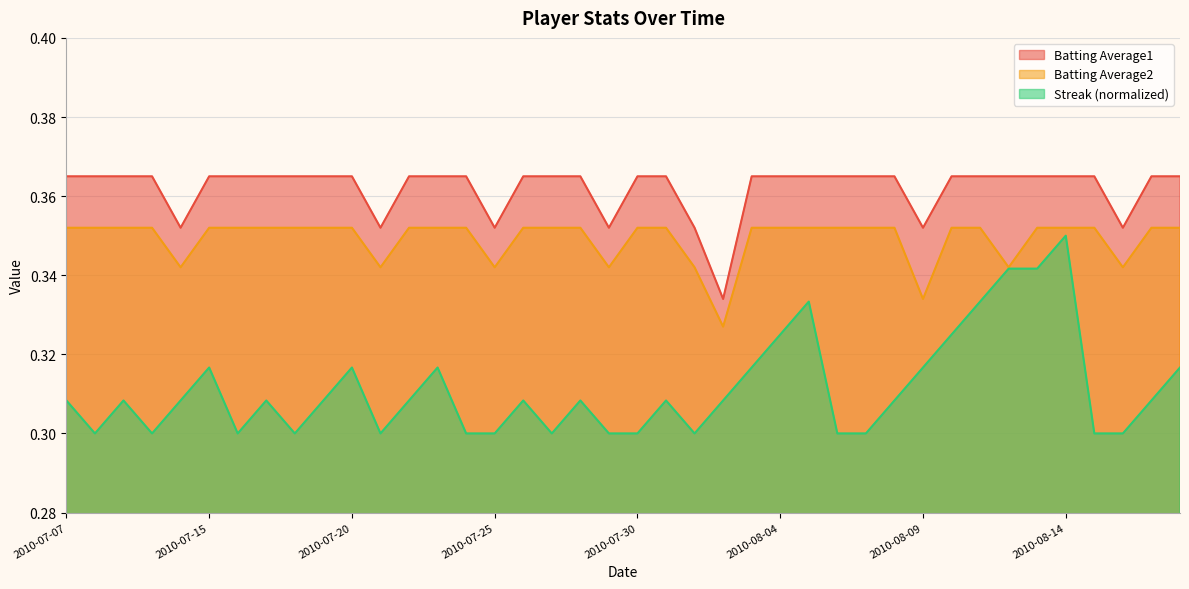

Between 2010-07-08 and 2010-07-23, which series saw the biggest shift?

Streak